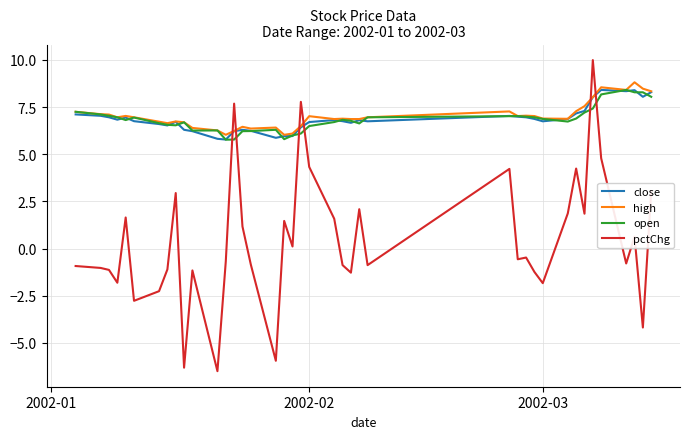

Which series has the widest spread of values?

pctChg